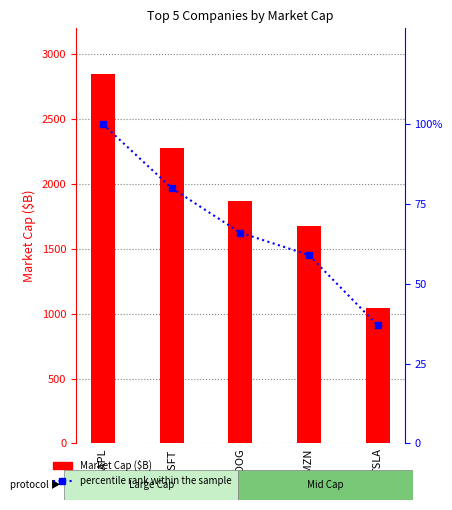

What is the label of the 5th bar from the left?

TSLA